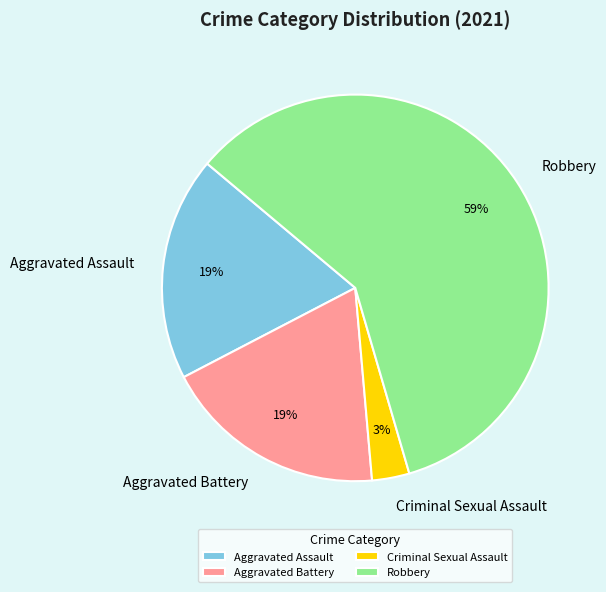

Between Aggravated Assault and Criminal Sexual Assault, which is larger?

Aggravated Assault